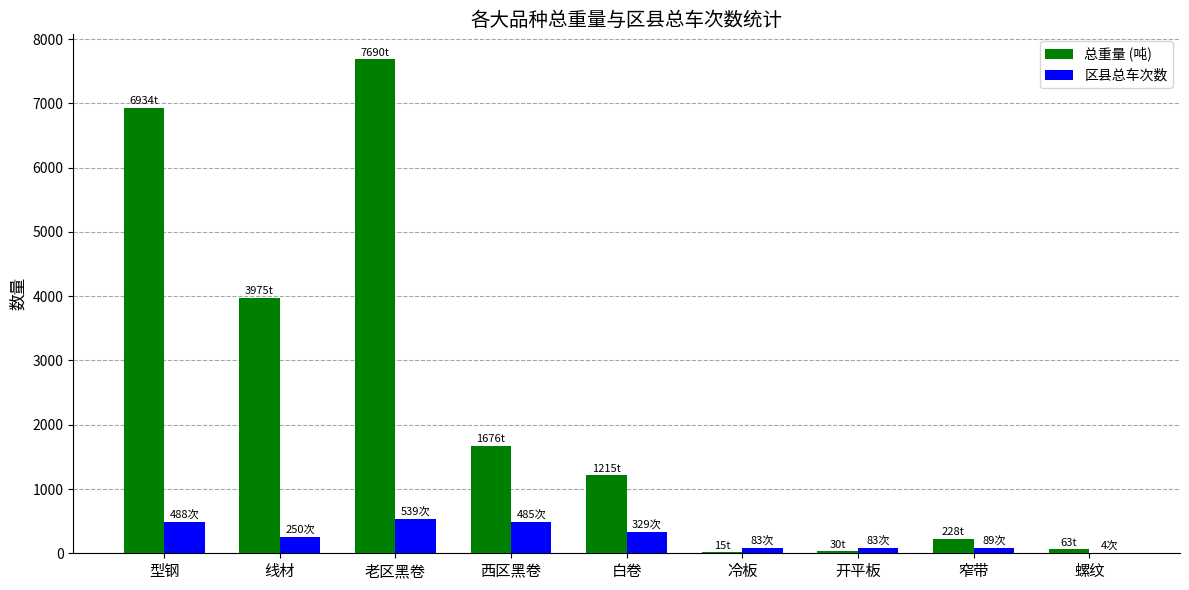

What is the total value across all series at 冷板?

98.2